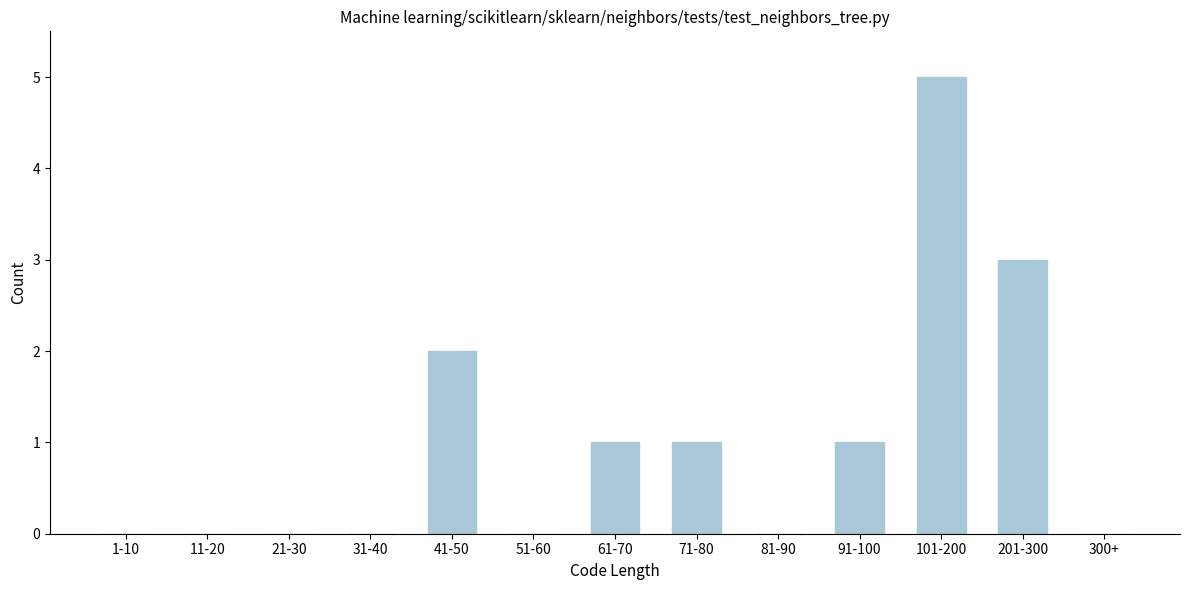

Reading left to right, list all the values displayed in this chart.

1-10=0	11-20=0	21-30=0	31-40=0	41-50=2	51-60=0	61-70=1	71-80=1	81-90=0	91-100=1	101-200=5	201-300=3	300+=0